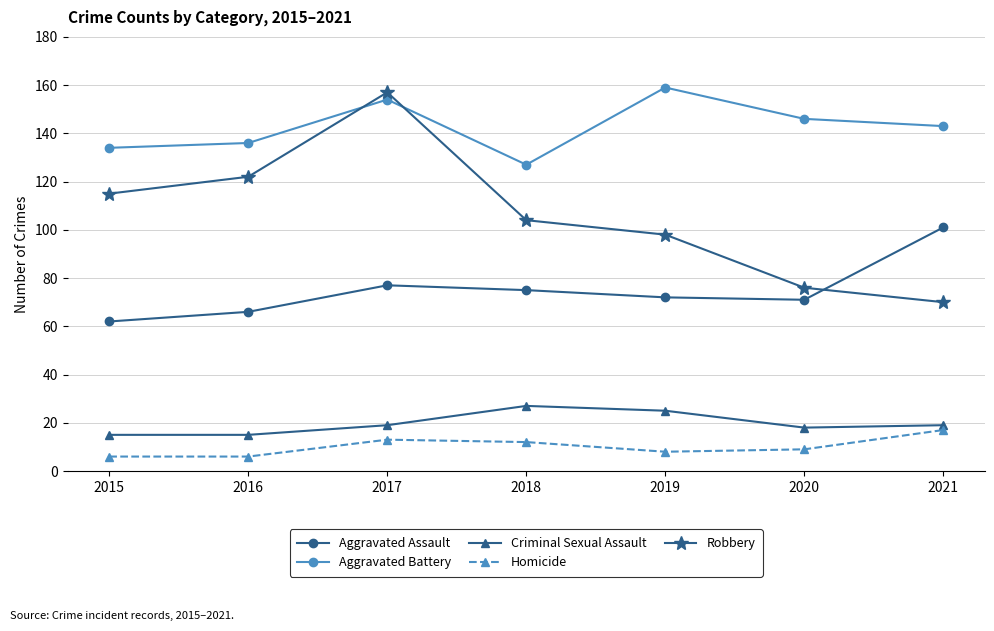

How many values in the Aggravated Assault series are below 72?

3